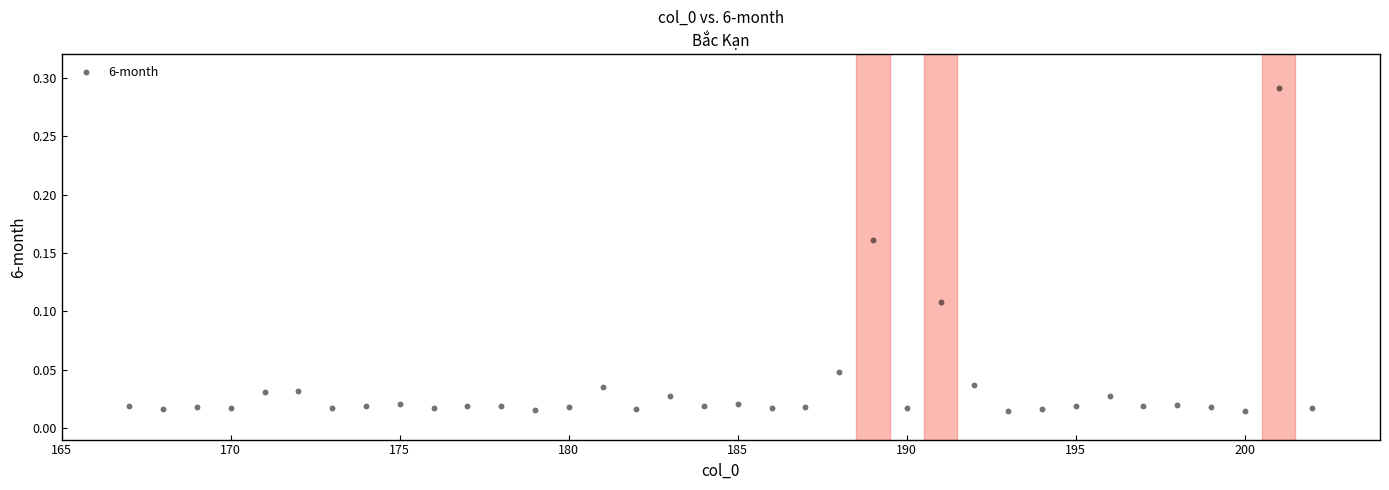

What is the range of X values (max minus min)?

35.0